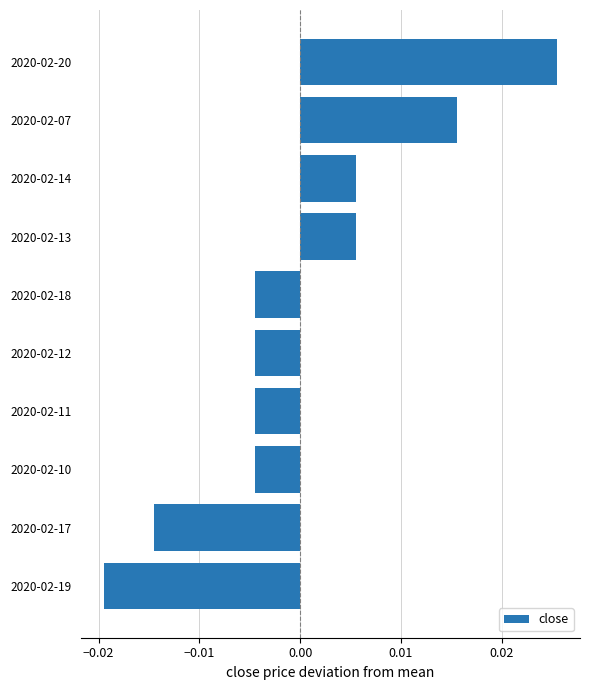

Count the values in the range 0 to 1.

4